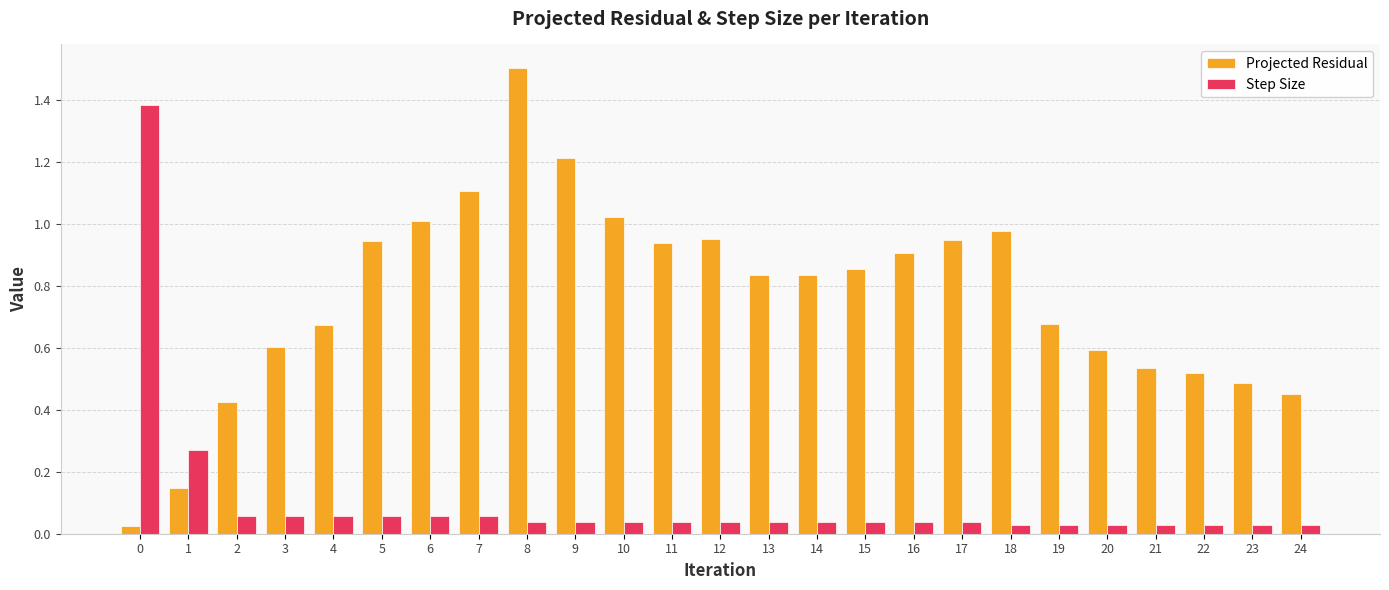

How many categories are shown in the chart?

25